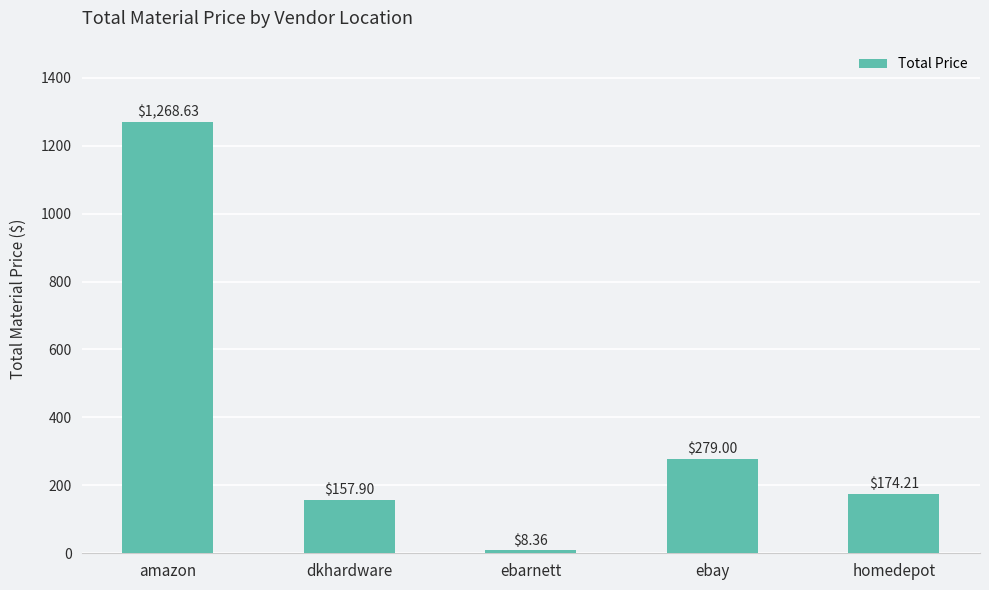

Rank the categories by value from highest to lowest.

amazon, ebay, homedepot, dkhardware, ebarnett